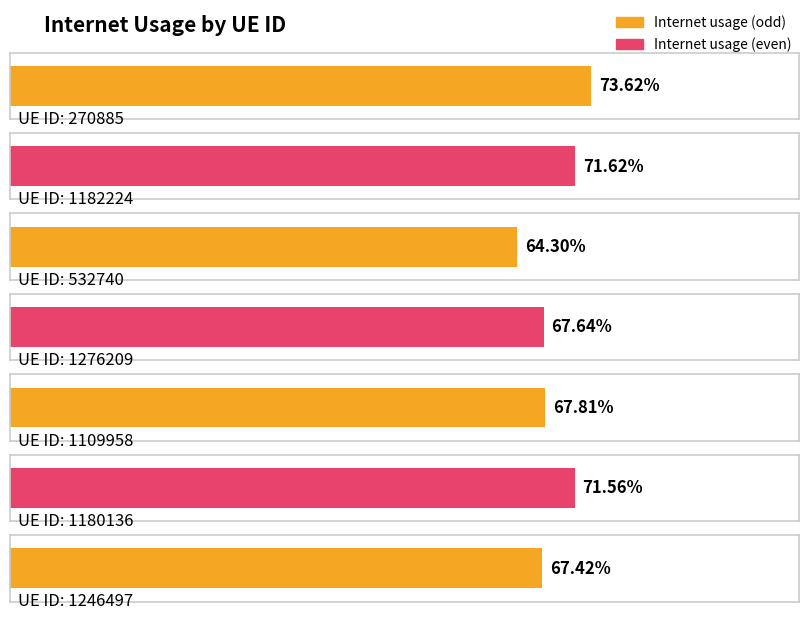

Rank the categories by value from lowest to highest.

532740, 1246497, 1276209, 1109958, 1180136, 1182224, 270885